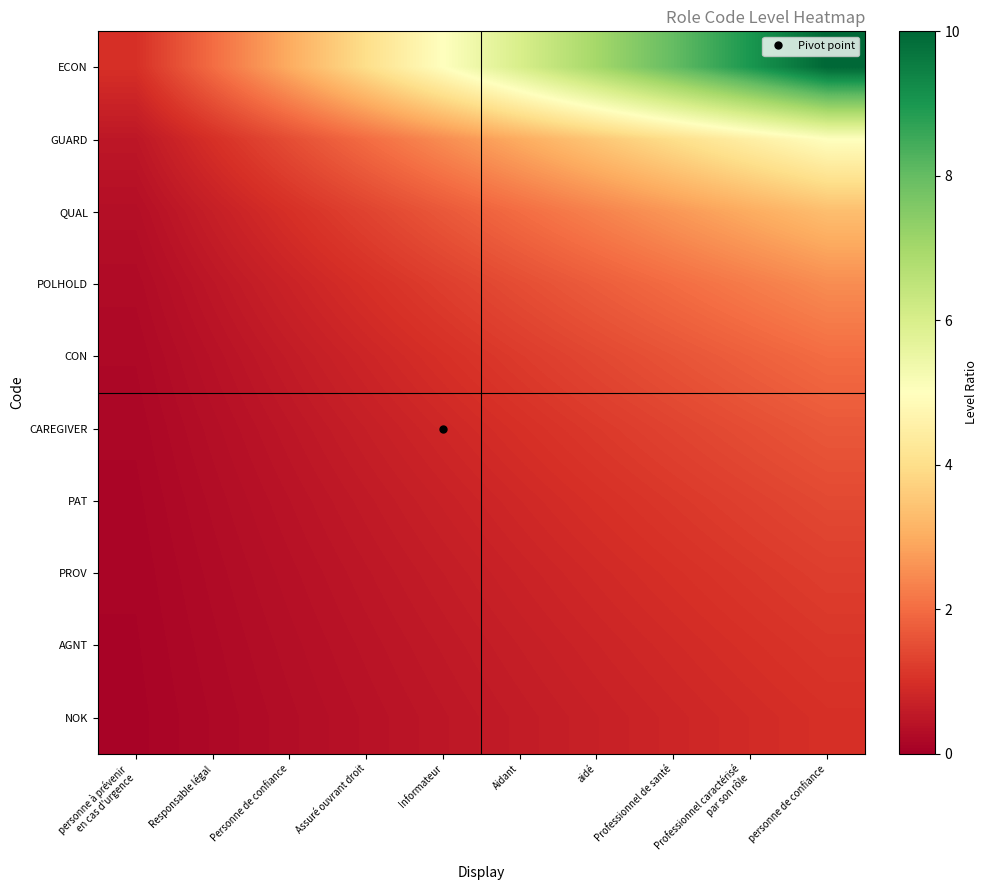

Reading right to left, extract all data points from this chart.

ECON: personne de confiance=10.0	Professionnel caractérisé
par son rôle=9.0	Professionnel de santé=8.0	aidé=7.0	Aidant=6.0	Informateur=5.0	Assuré ouvrant droit=4.0	Personne de confiance=3.0	Responsable légal=2.0	personne à prévenir
en cas d'urgence=1.0
GUARD: personne de confiance=5.0	Professionnel caractérisé
par son rôle=4.5	Professionnel de santé=4.0	aidé=3.5	Aidant=3.0	Informateur=2.5	Assuré ouvrant droit=2.0	Personne de confiance=1.5	Responsable légal=1.0	personne à prévenir
en cas d'urgence=0.5
QUAL: personne de confiance=3.3	Professionnel caractérisé
par son rôle=3.0	Professionnel de santé=2.7	aidé=2.3	Aidant=2.0	Informateur=1.7	Assuré ouvrant droit=1.3	Personne de confiance=1.0	Responsable légal=0.7	personne à prévenir
en cas d'urgence=0.3
POLHOLD: personne de confiance=2.5	Professionnel caractérisé
par son rôle=2.2	Professionnel de santé=2.0	aidé=1.8	Aidant=1.5	Informateur=1.2	Assuré ouvrant droit=1.0	Personne de confiance=0.8	Responsable légal=0.5	personne à prévenir
en cas d'urgence=0.2
CON: personne de confiance=2.0	Professionnel caractérisé
par son rôle=1.8	Professionnel de santé=1.6	aidé=1.4	Aidant=1.2	Informateur=1.0	Assuré ouvrant droit=0.8	Personne de confiance=0.6	Responsable légal=0.4	personne à prévenir
en cas d'urgence=0.2
CAREGIVER: personne de confiance=1.7	Professionnel caractérisé
par son rôle=1.5	Professionnel de santé=1.3	aidé=1.2	Aidant=1.0	Informateur=0.8	Assuré ouvrant droit=0.7	Personne de confiance=0.5	Responsable légal=0.3	personne à prévenir
en cas d'urgence=0.2
PAT: personne de confiance=1.4	Professionnel caractérisé
par son rôle=1.3	Professionnel de santé=1.1	aidé=1.0	Aidant=0.9	Informateur=0.7	Assuré ouvrant droit=0.6	Personne de confiance=0.4	Responsable légal=0.3	personne à prévenir
en cas d'urgence=0.1
PROV: personne de confiance=1.2	Professionnel caractérisé
par son rôle=1.1	Professionnel de santé=1.0	aidé=0.9	Aidant=0.8	Informateur=0.6	Assuré ouvrant droit=0.5	Personne de confiance=0.4	Responsable légal=0.2	personne à prévenir
en cas d'urgence=0.1
AGNT: personne de confiance=1.1	Professionnel caractérisé
par son rôle=1.0	Professionnel de santé=0.9	aidé=0.8	Aidant=0.7	Informateur=0.6	Assuré ouvrant droit=0.4	Personne de confiance=0.3	Responsable légal=0.2	personne à prévenir
en cas d'urgence=0.1
NOK: personne de confiance=1.0	Professionnel caractérisé
par son rôle=0.9	Professionnel de santé=0.8	aidé=0.7	Aidant=0.6	Informateur=0.5	Assuré ouvrant droit=0.4	Personne de confiance=0.3	Responsable légal=0.2	personne à prévenir
en cas d'urgence=0.1